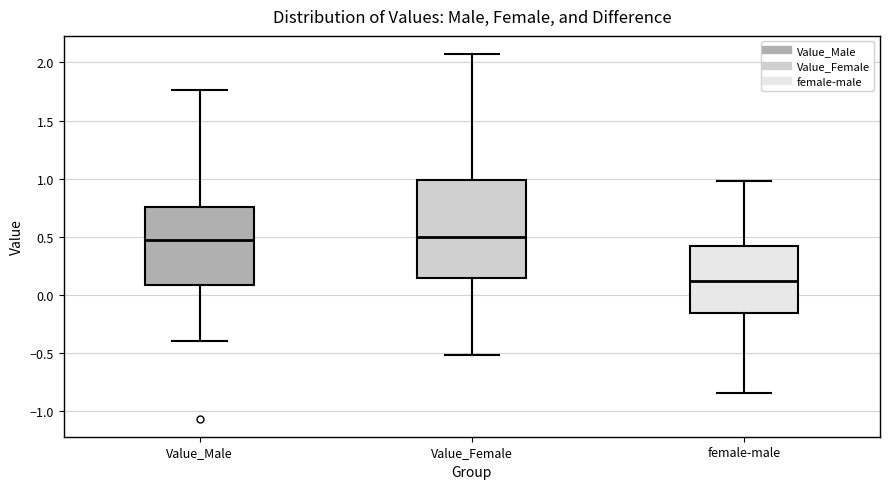

Which box has the lowest median line?

female-male